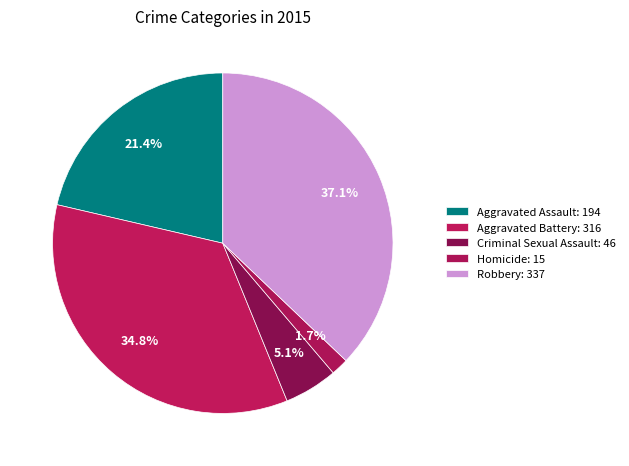

Count the number of slices in the pie.

5